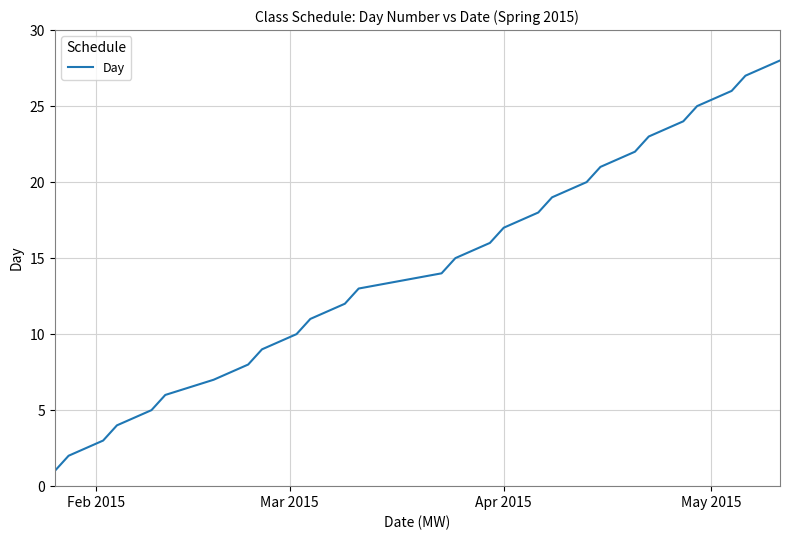

What is the maximum value shown in the chart?

28